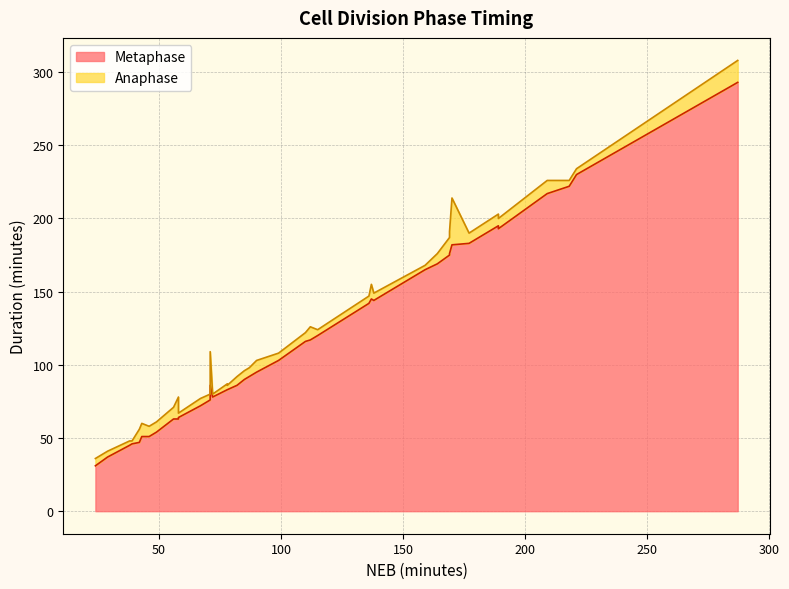

At which label does Metaphase reach its minimum?

24